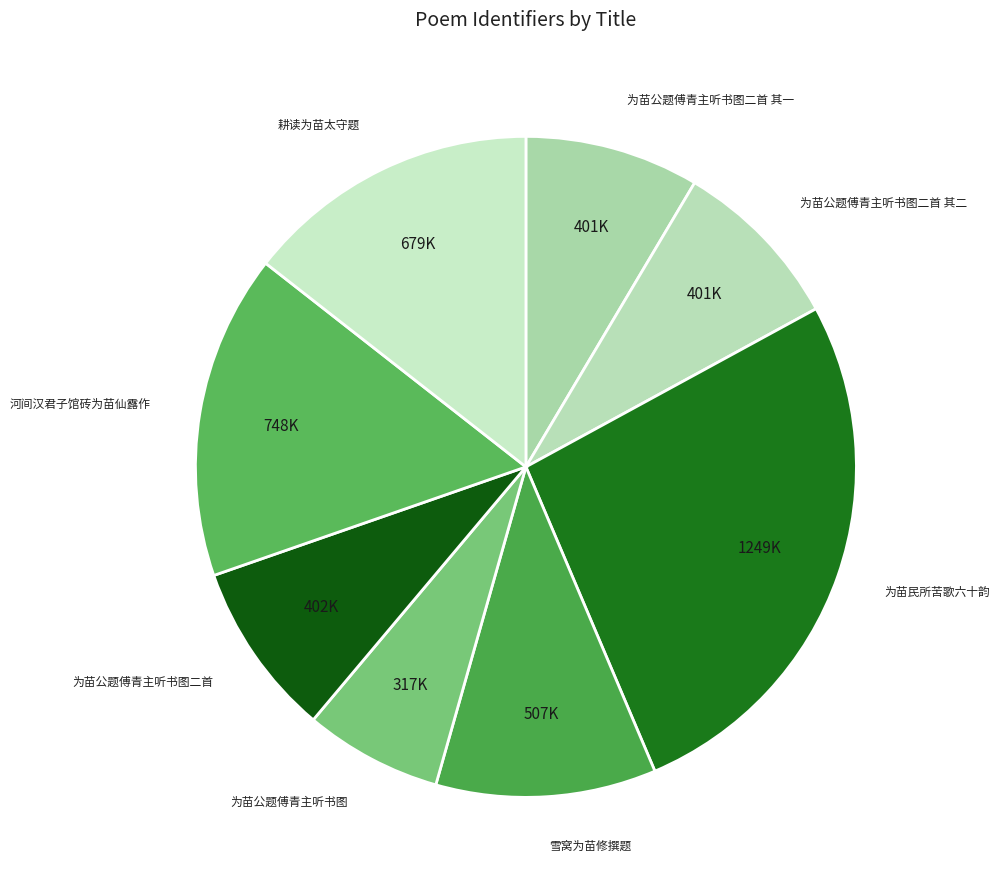

Count the number of slices in the pie.

8